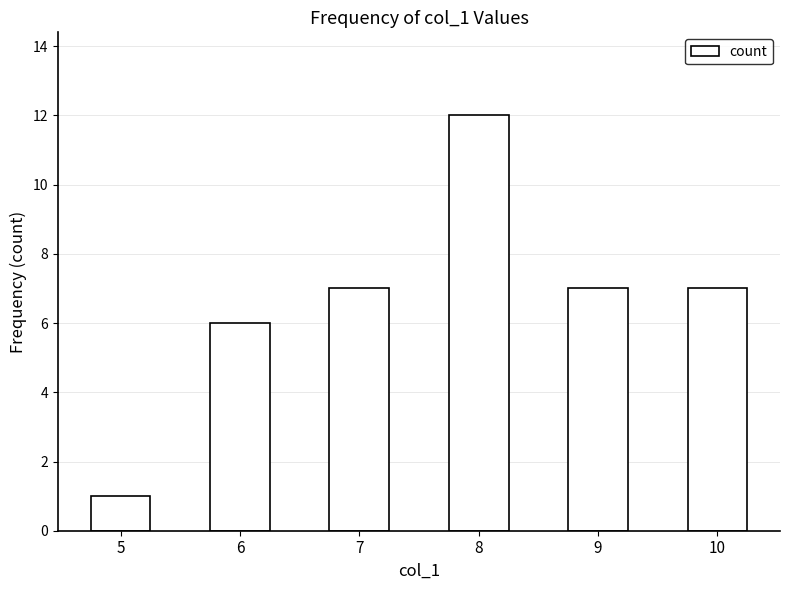

What is the approximate value at 7?

7